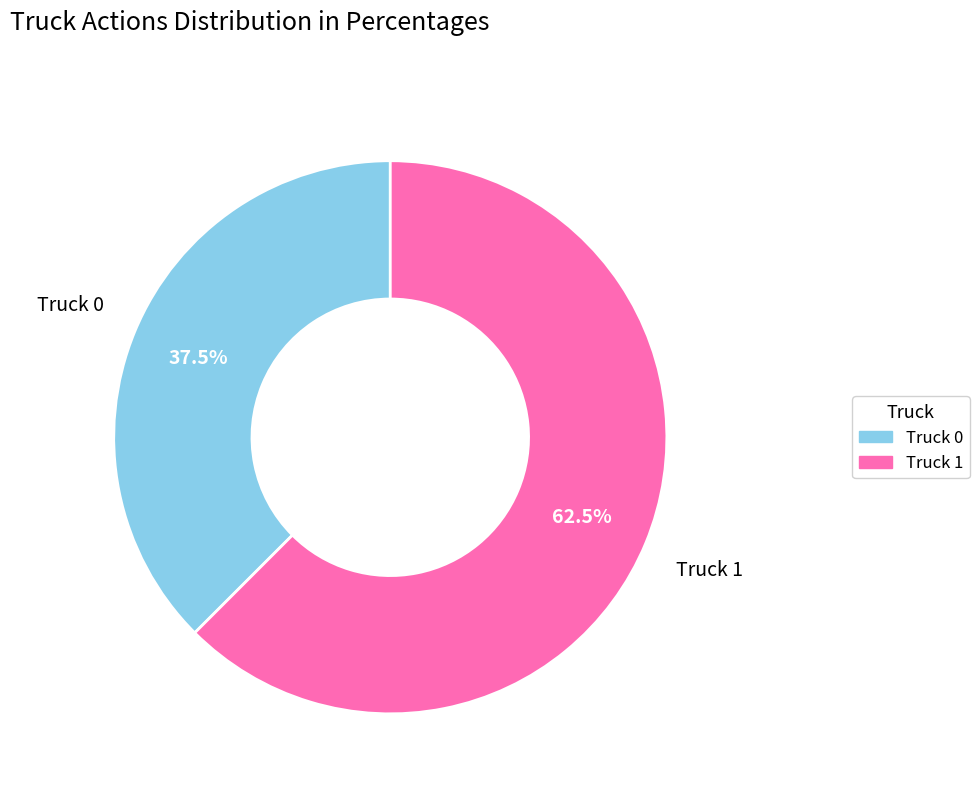

Which category has the smallest portion of the pie?

Truck 0